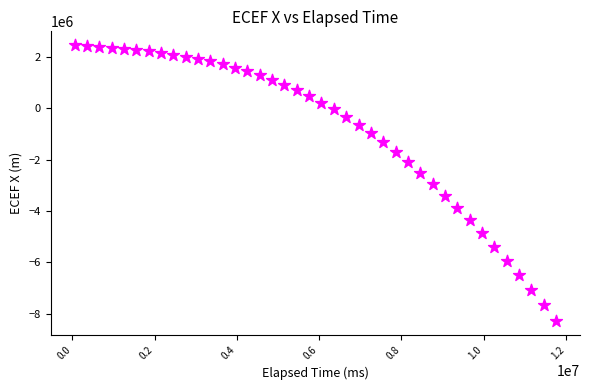

What is the range of Y values (max minus min)?

10750424.2